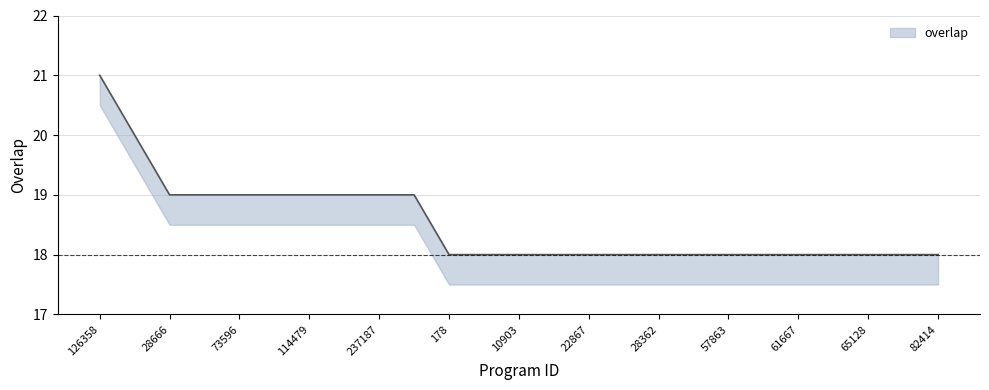

Is it true that the value at 112260 is 19?

True